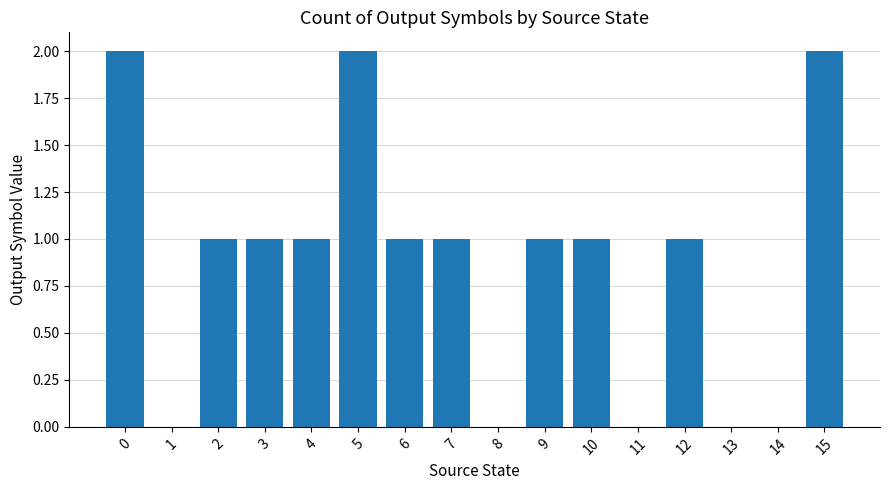

What is the ratio of the value at 2 to the value at 5?

0.5